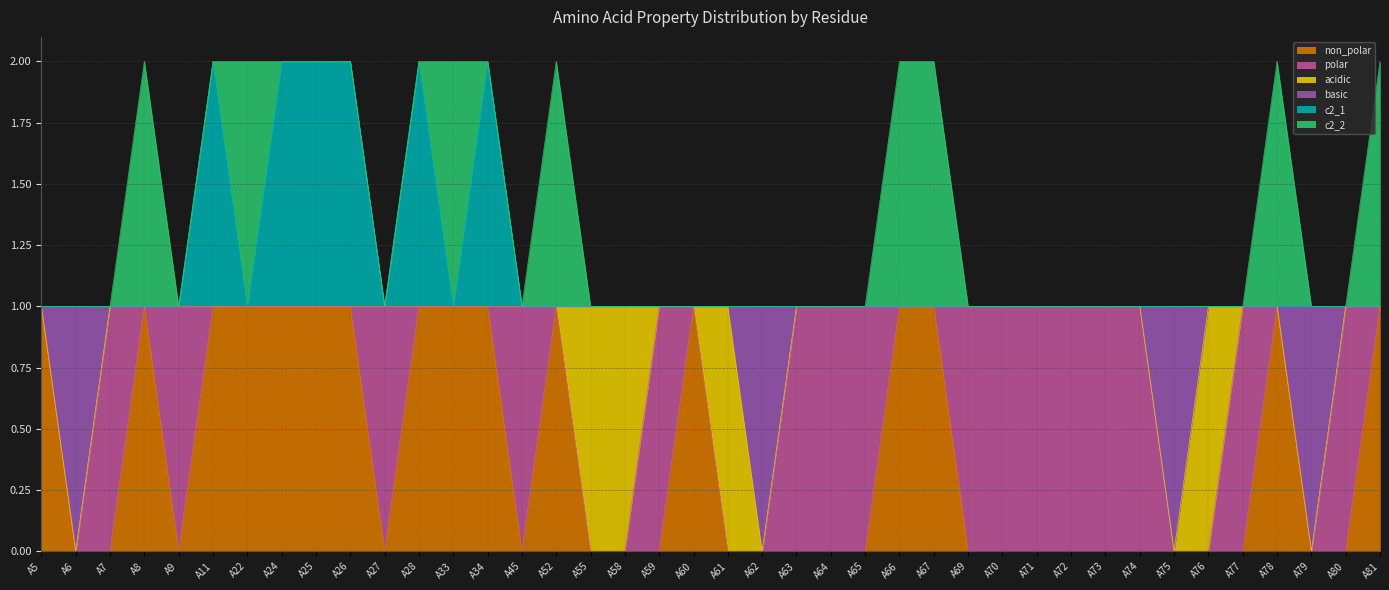

What is the maximum value for c2_1?

2